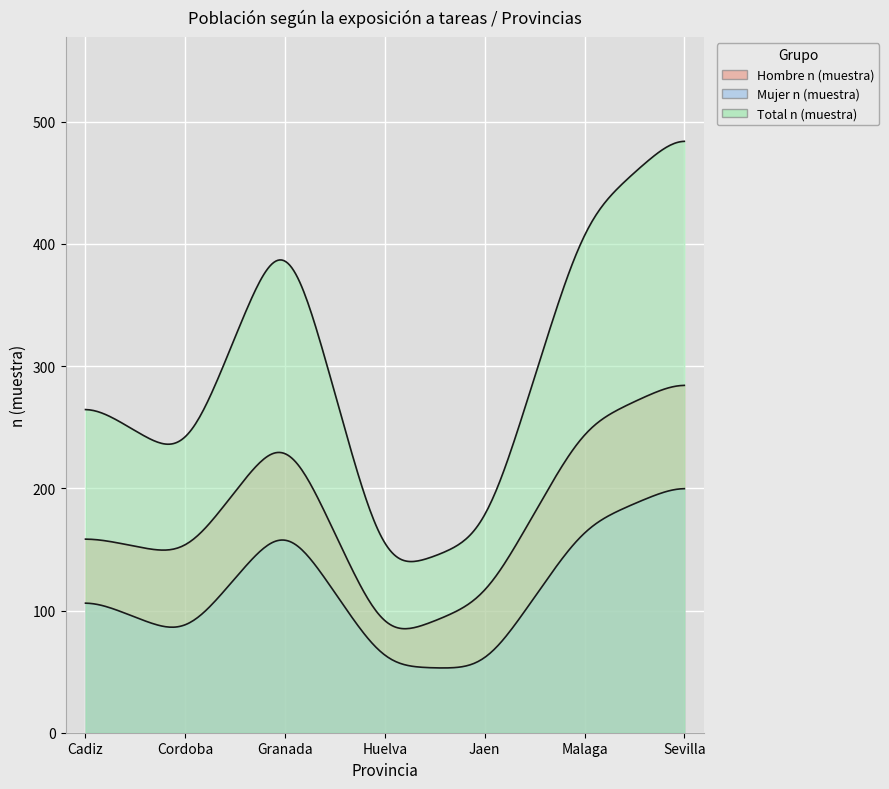

True or false: Total n (muestra) and Mujer n (muestra) intersect in this chart.

False